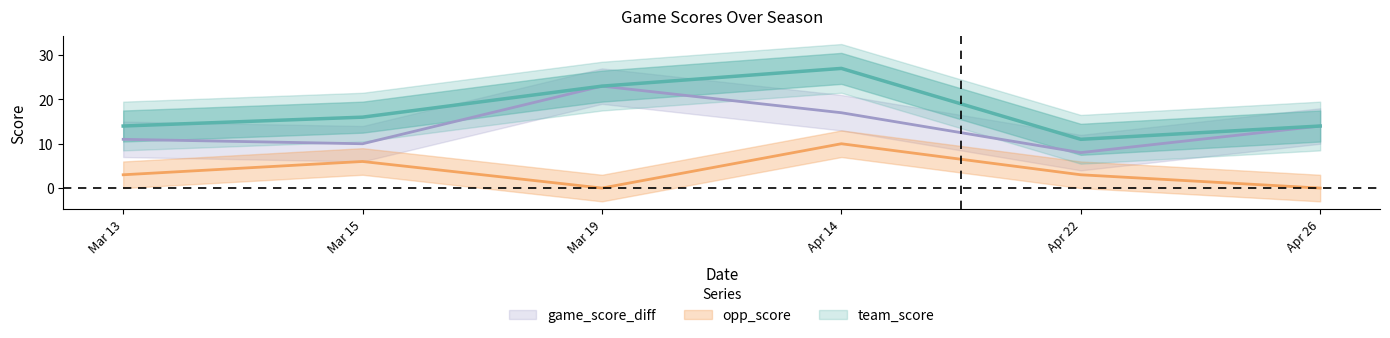

Is it true that game_score_diff equals 7 at Mar 13?

False